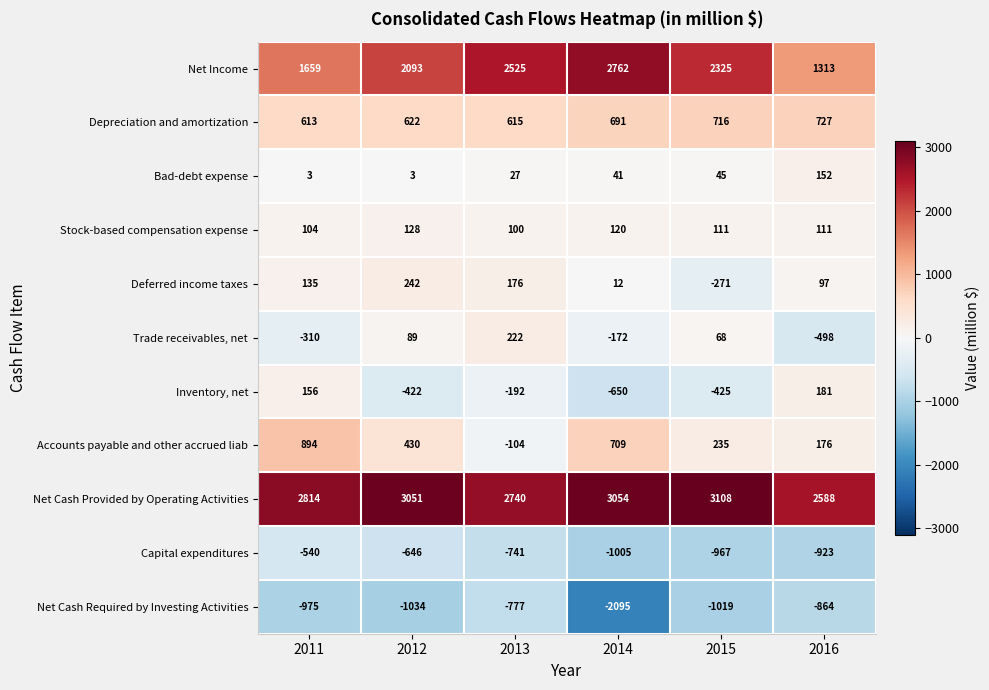

Which series changed the most between 2013 and 2015?

Deferred income taxes